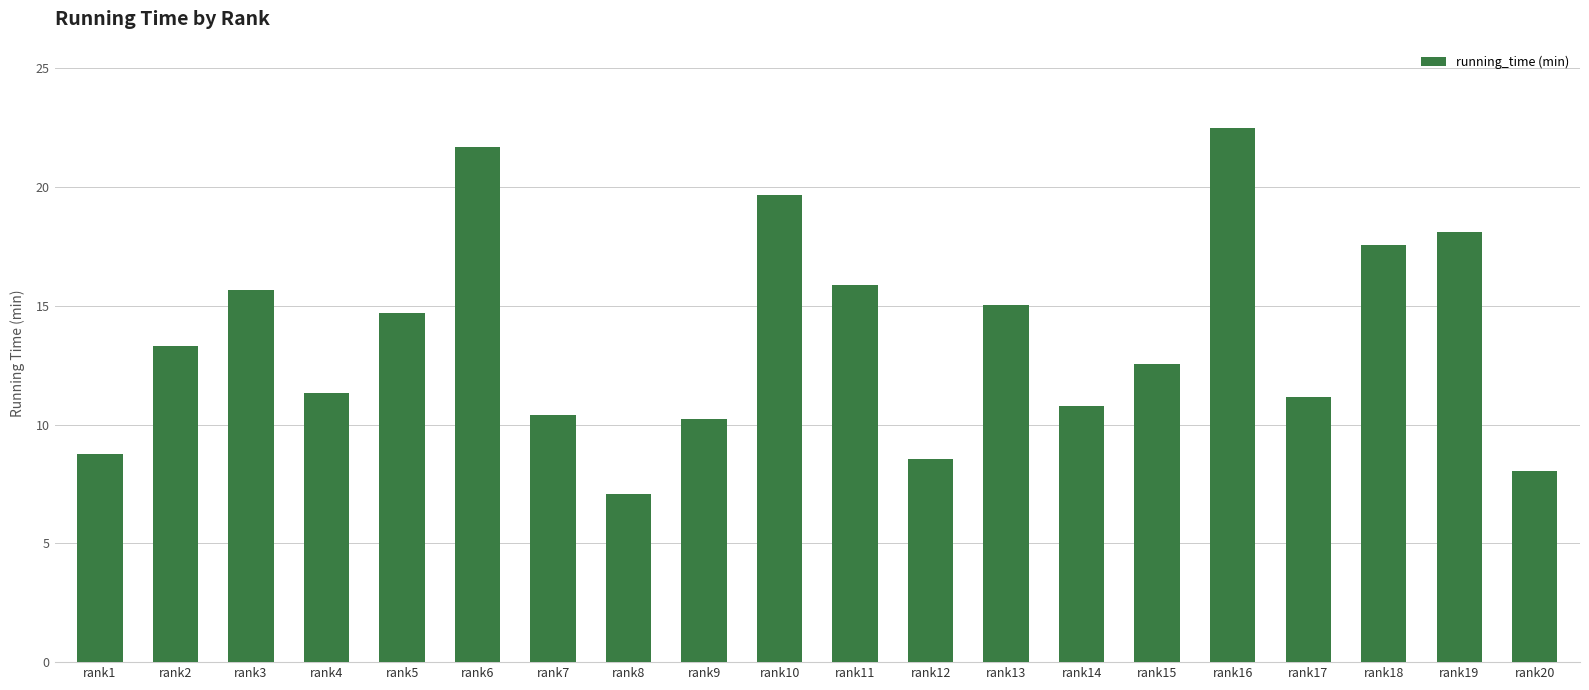

Reading right to left, list all the values displayed in this chart.

rank20=8.1	rank19=18.1	rank18=17.6	rank17=11.2	rank16=22.5	rank15=12.6	rank14=10.8	rank13=15.0	rank12=8.5	rank11=15.9	rank10=19.7	rank9=10.2	rank8=7.1	rank7=10.4	rank6=21.7	rank5=14.7	rank4=11.3	rank3=15.7	rank2=13.3	rank1=8.7